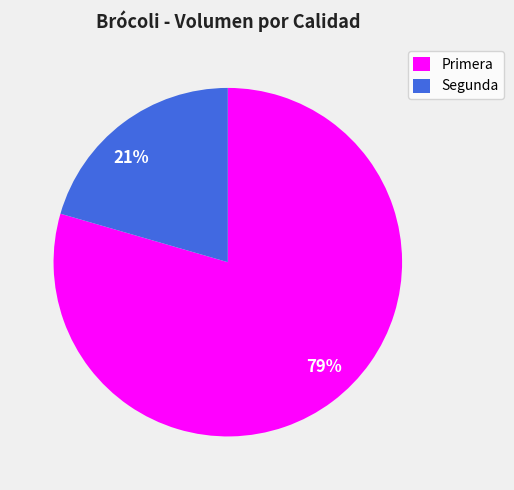

Combined, do 21% and 79% account for over 50%?

Yes